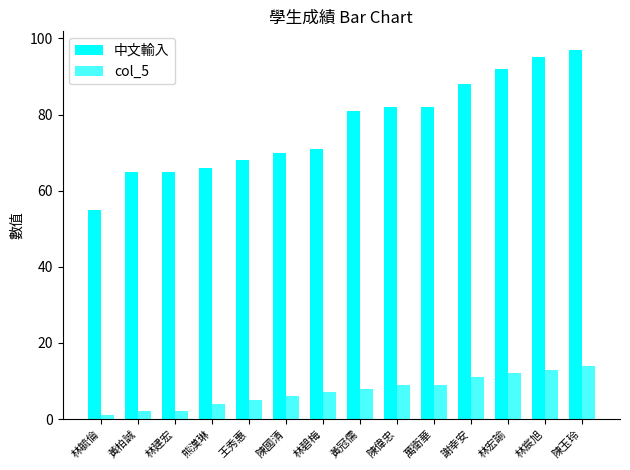

Reading left to right, transcribe all the data shown in this chart.

中文輸入: 林毓倫=55	黃柏誠=65	林建宏=65	熊漢琳=66	王秀惠=68	陳國清=70	林碧梅=71	黃冠儒=81	陳偉忠=82	萬衛華=82	謝幸安=88	林宏諭=92	林宸旭=95	陳玉玲=97
col_5: 林毓倫=1	黃柏誠=2	林建宏=2	熊漢琳=4	王秀惠=5	陳國清=6	林碧梅=7	黃冠儒=8	陳偉忠=9	萬衛華=9	謝幸安=11	林宏諭=12	林宸旭=13	陳玉玲=14